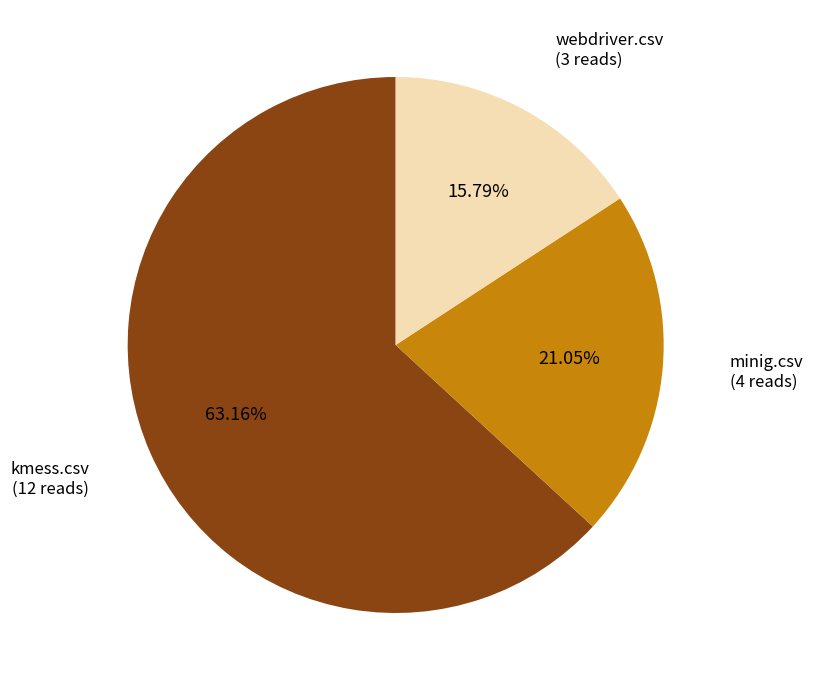

Is there a majority slice in this chart?

Yes